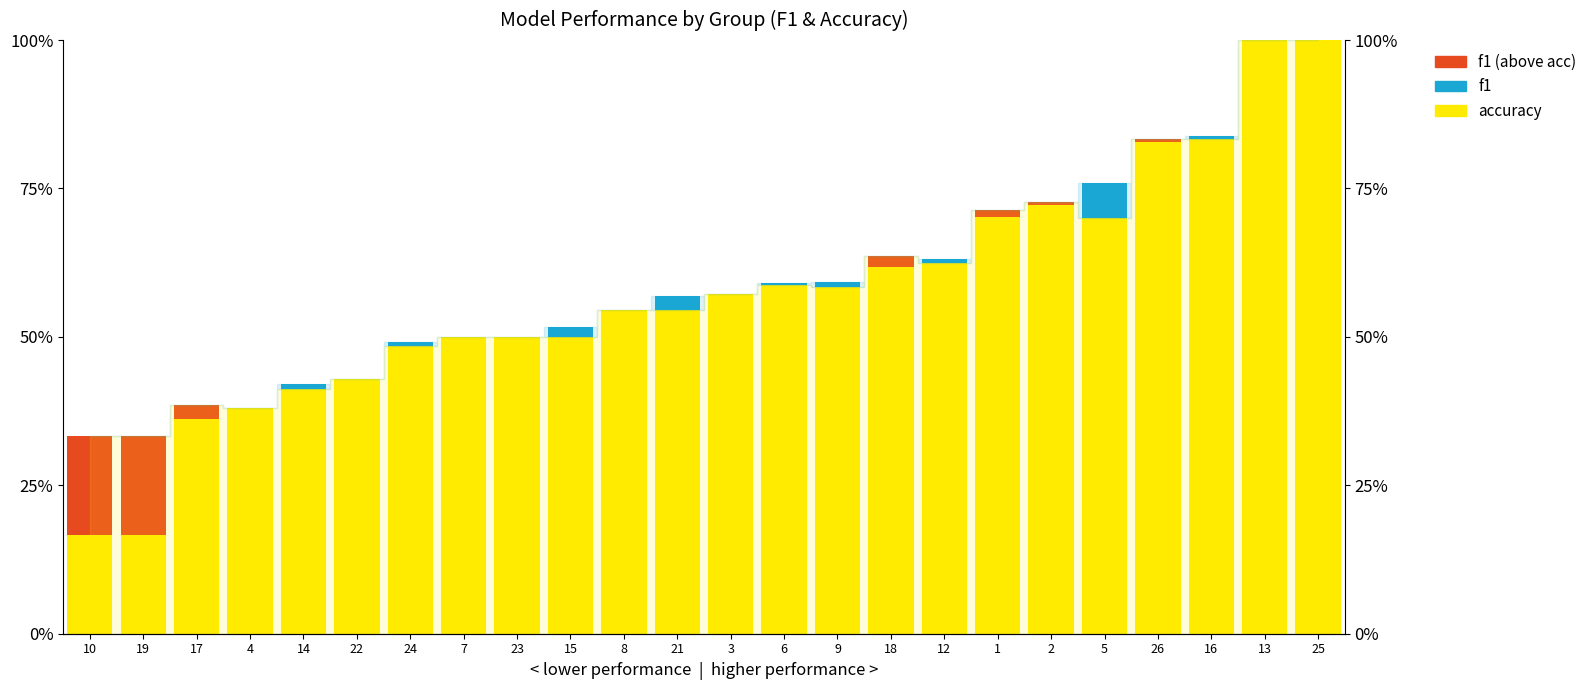

What position from the left is 22?

6